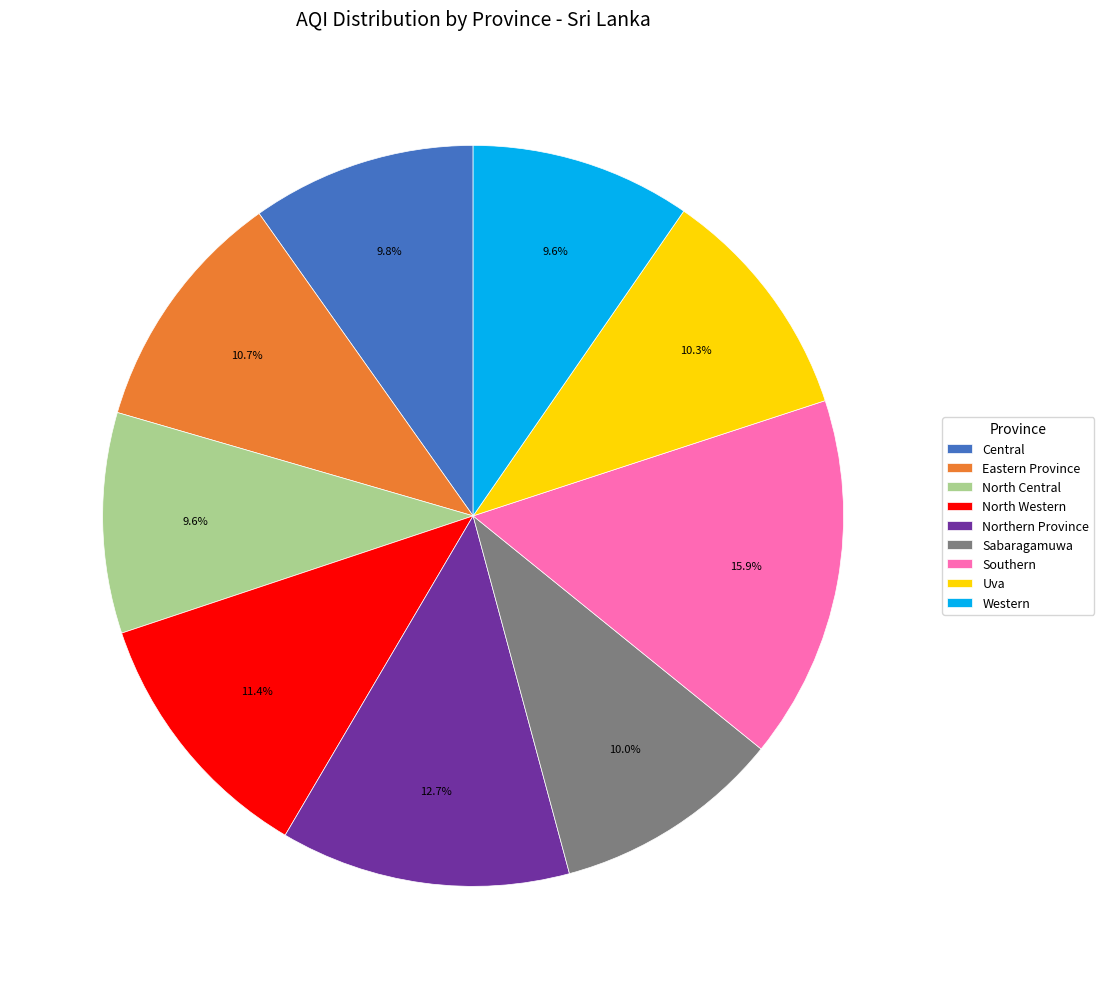

To the nearest percent, what is the difference between the largest and smallest slice percentages?

6%